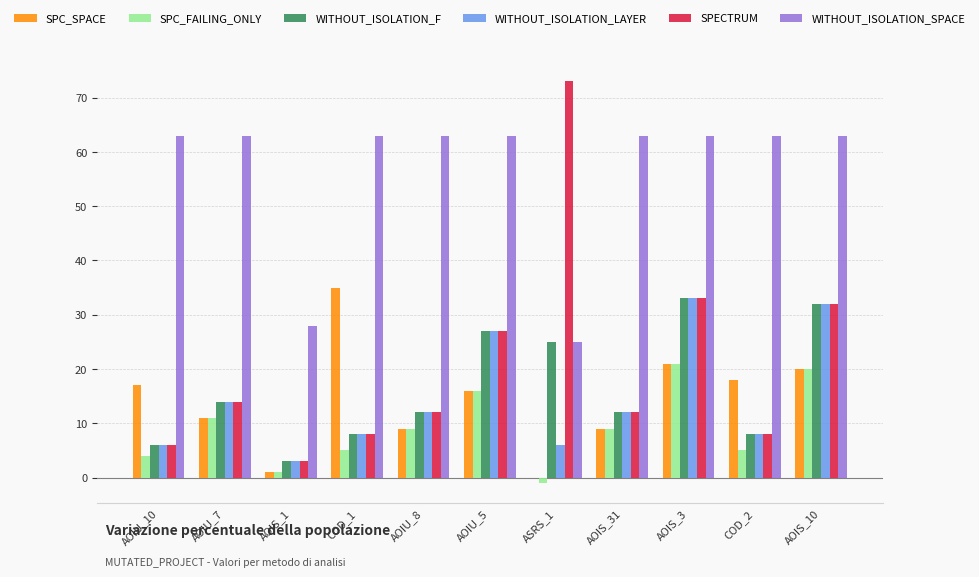

Is the value of WITHOUT_ISOLATION_SPACE at ASRS_1 greater than the value of SPC_SPACE at AOIS_31?

Yes